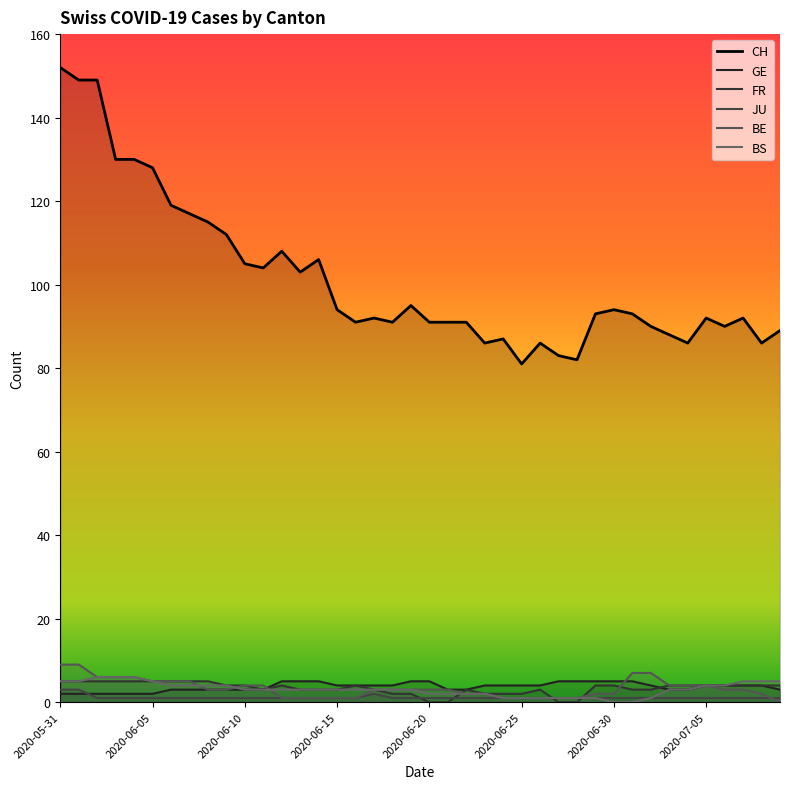

List the series in order of their peak value, highest first.

CH, BE, BS, GE, FR, JU